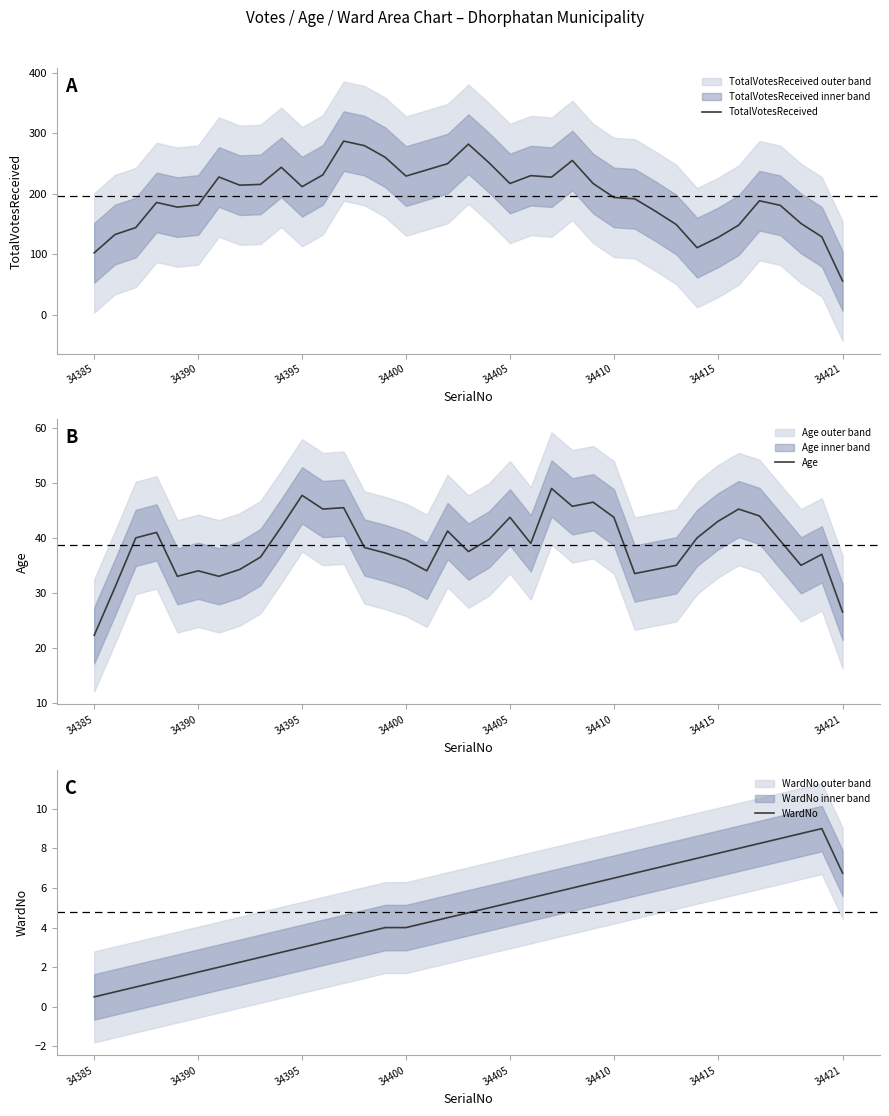

True or false: TotalVotesReceived has a value of 35.4 at 34385.

False